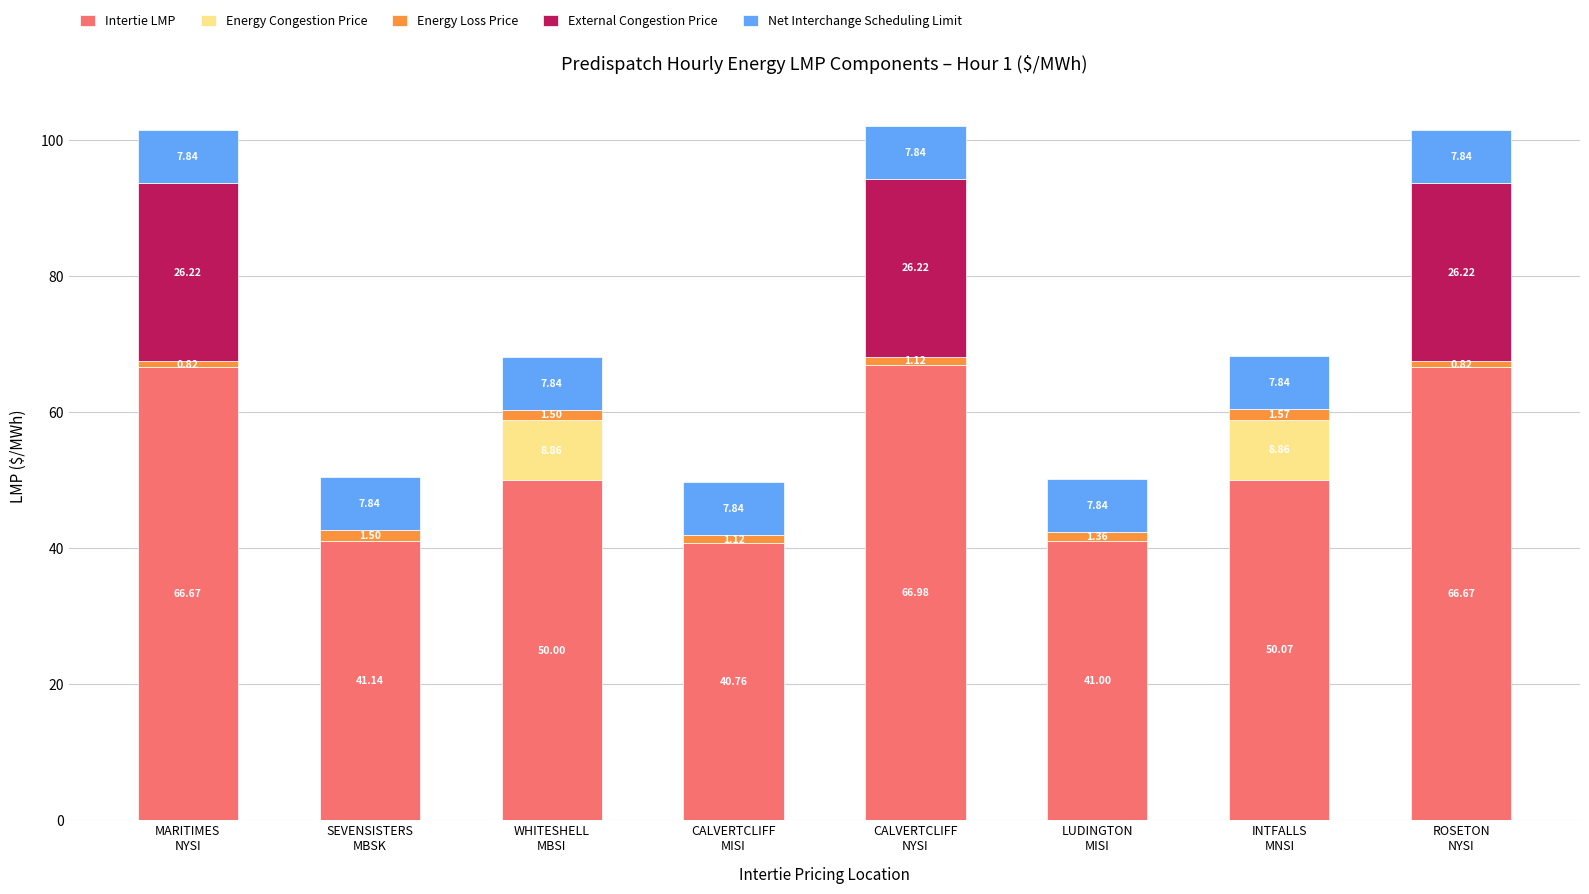

What is the sum of all Intertie LMP values?

423.3